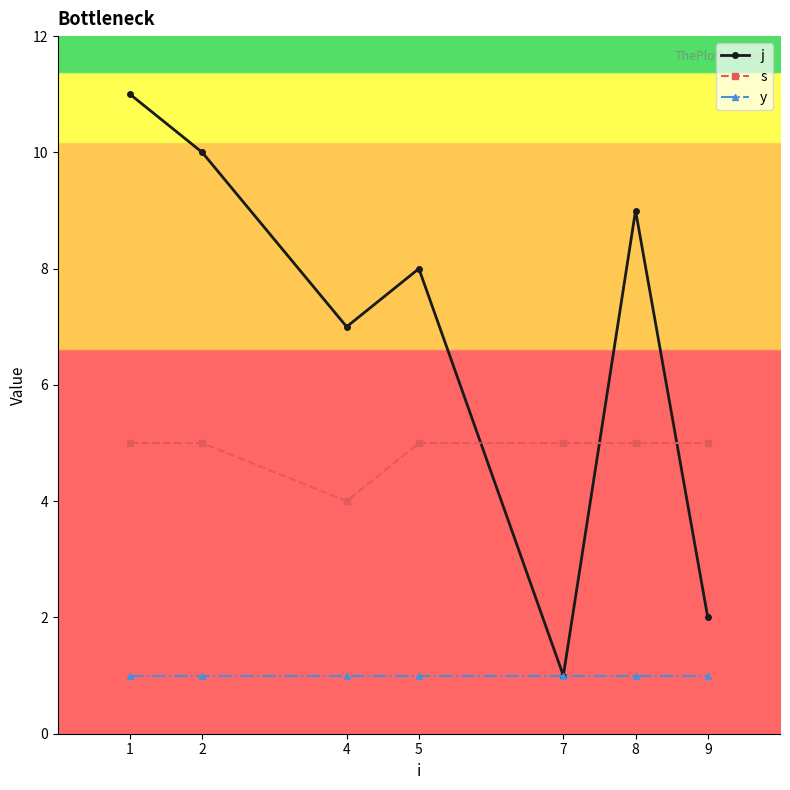

Where do s and j first cross each other?

5 and 7